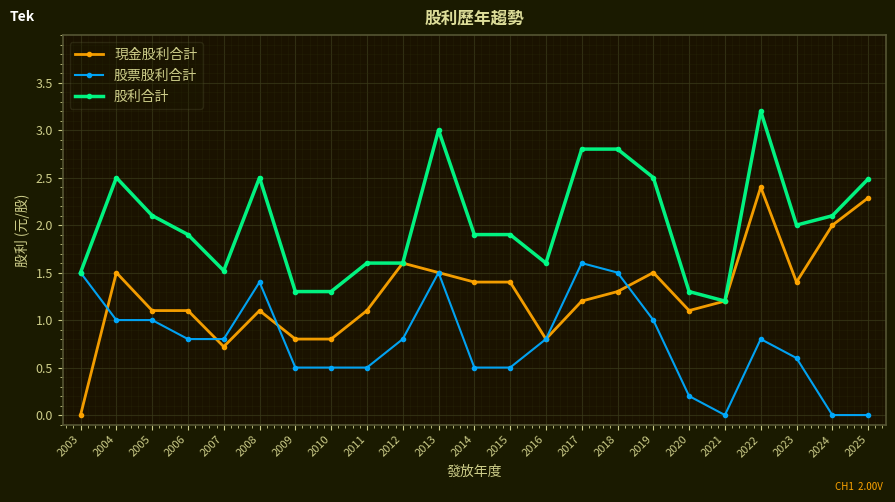

The 現金股利合計 series shows 1.4 at 2015. True or false?

True